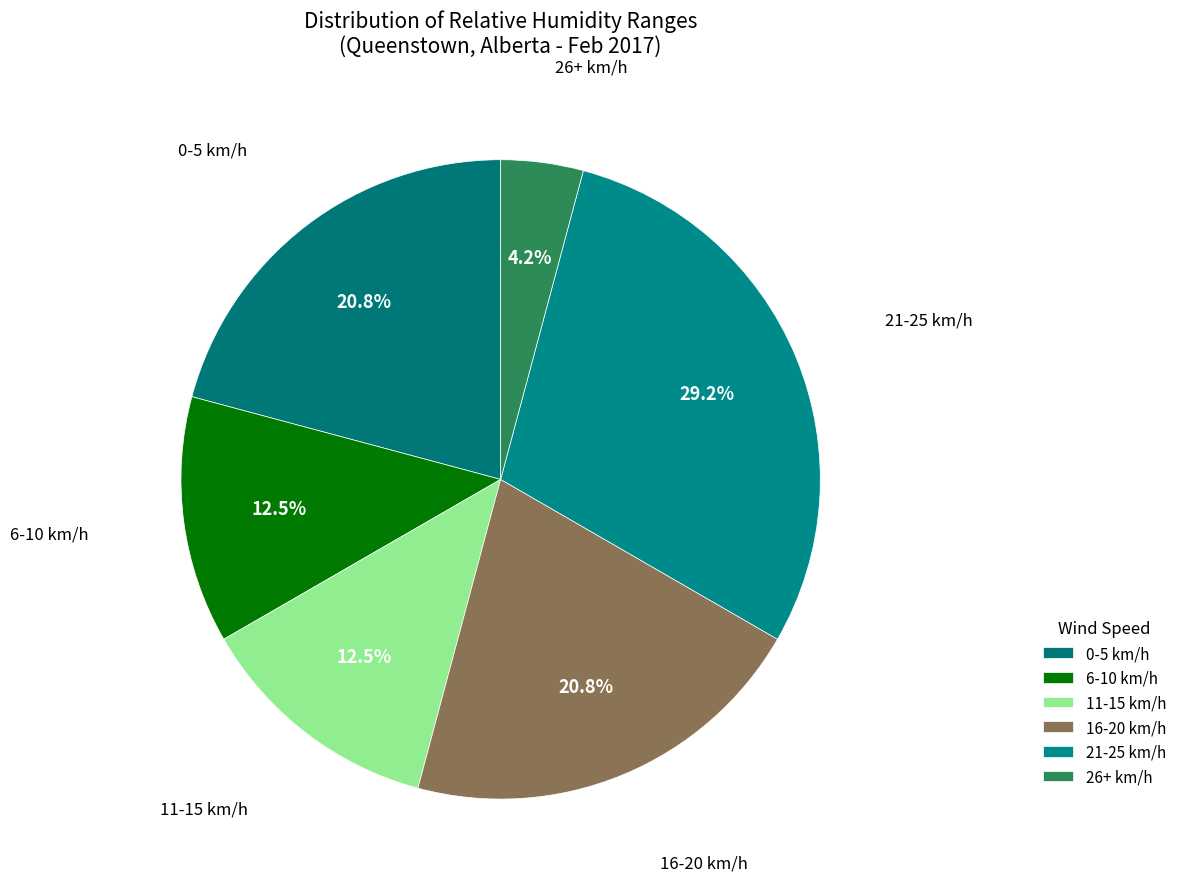

Count the number of slices in the pie.

6